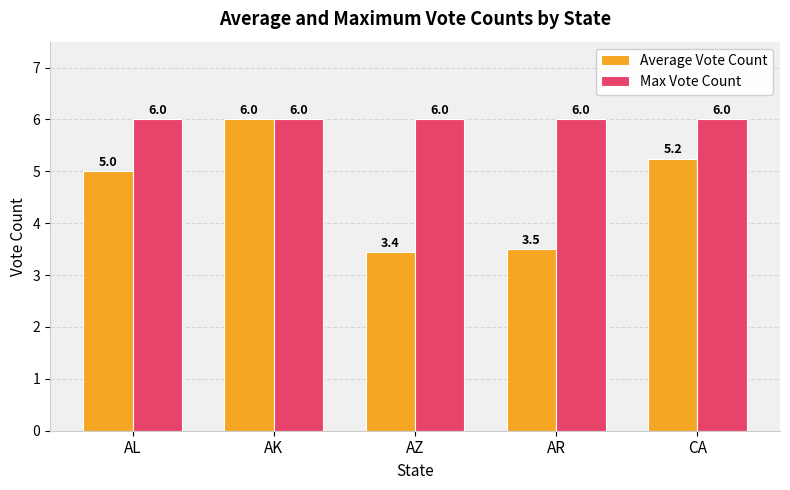

What is the lowest value of the Max Vote Count series?

6.0